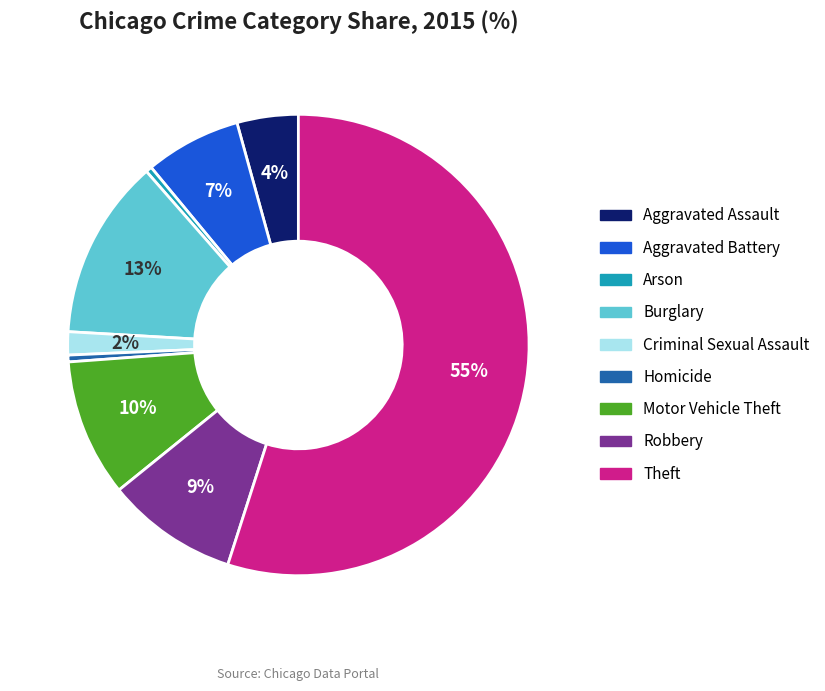

To the nearest percent, what portion does Robbery represent?

9%